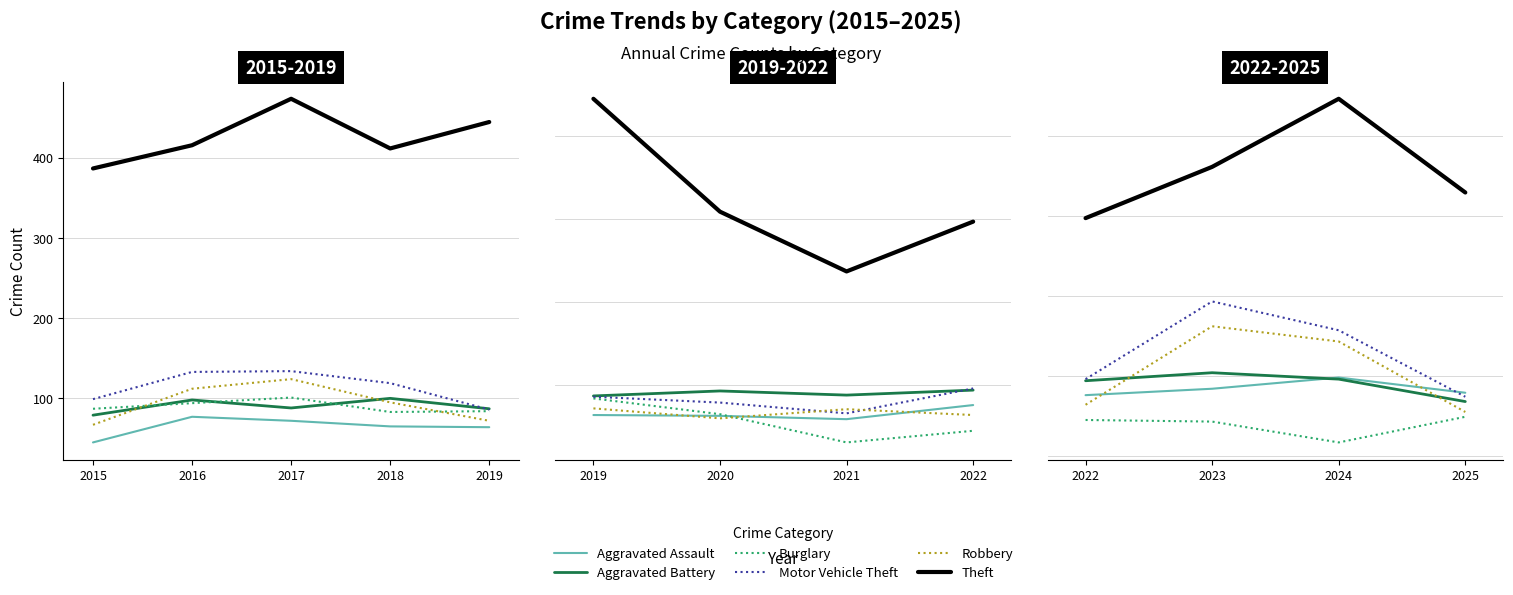

What is the average value of the Aggravated Battery series?

90